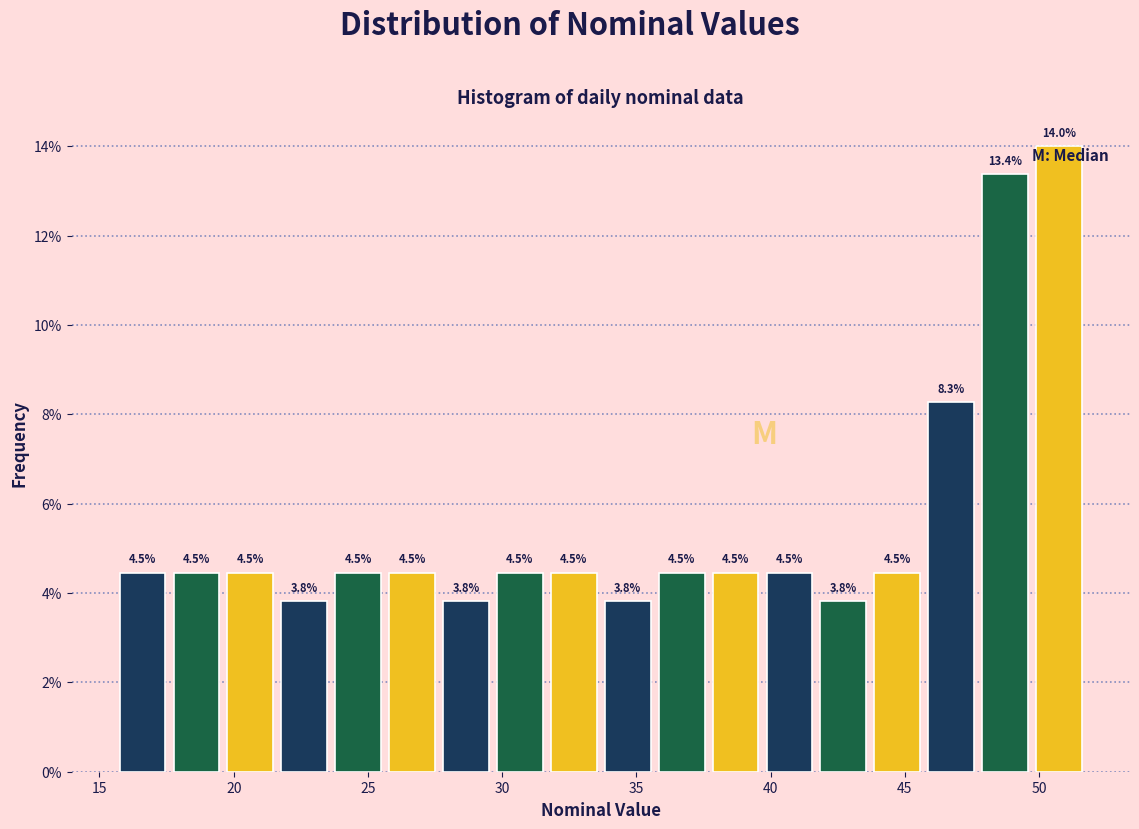

How tall is the bar that spans 49.5 to 52.0 on the x-axis? The bar edges are not printed on the chart, so give them approximately, as read against the axis.

14.0